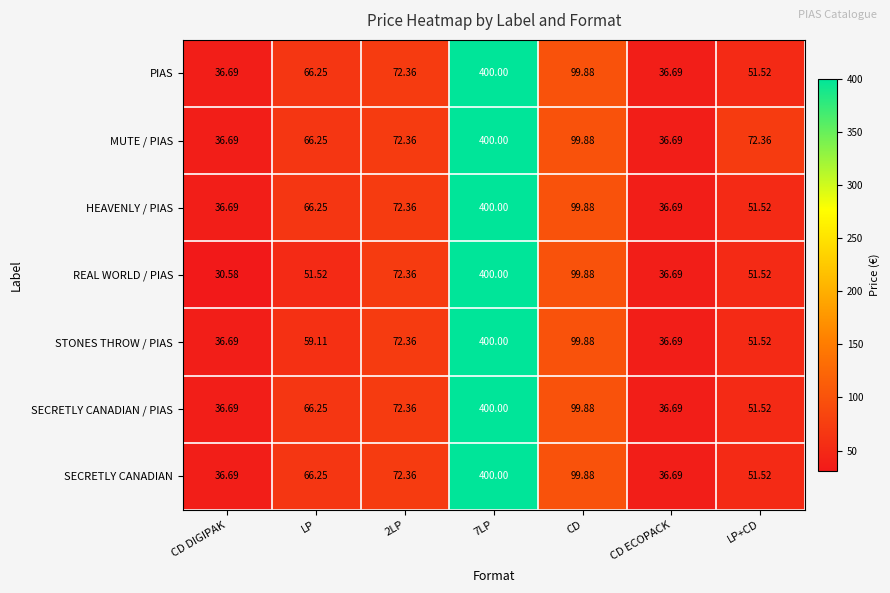

What is the minimum value shown in the chart?

30.6